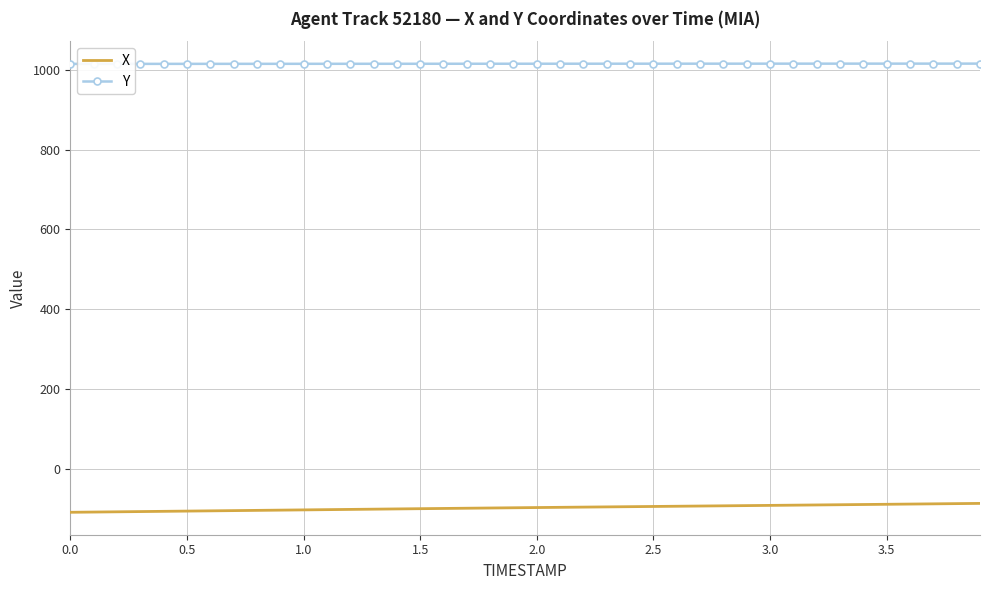

True or false: Y and X intersect in this chart.

False